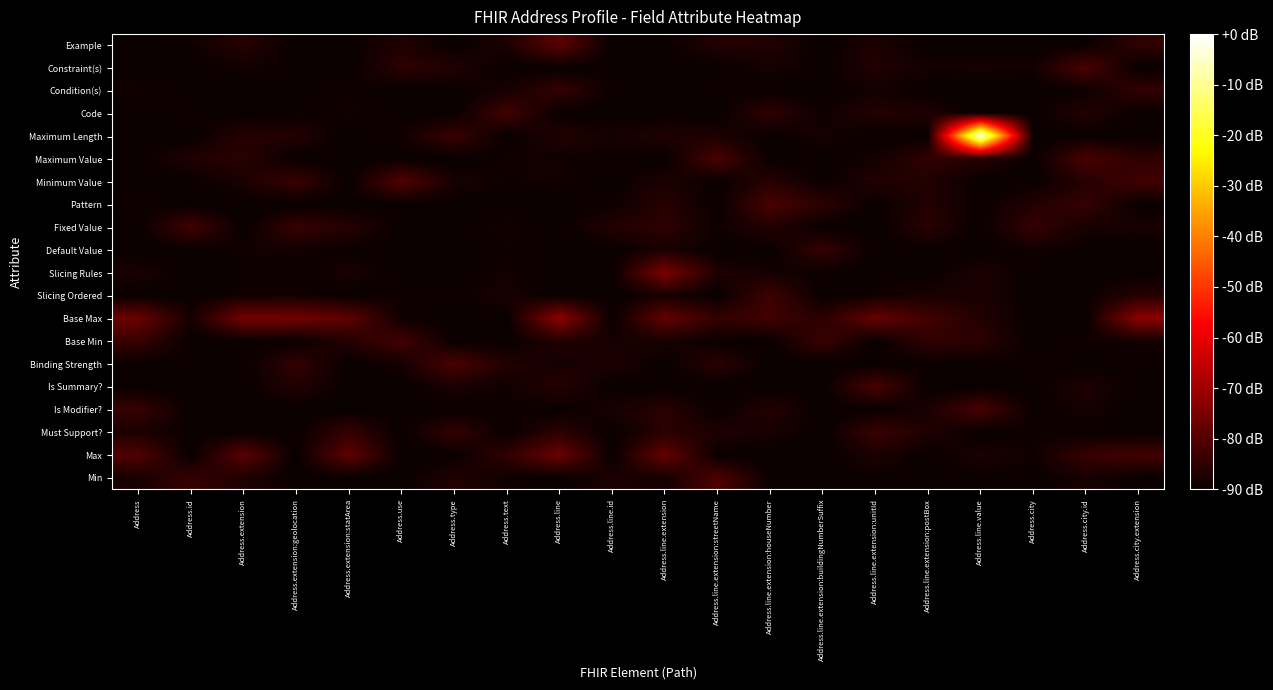

Reading right to left, what are all the values shown in this chart?

Min: Address.city.extension=-90.0	Address.city.id=-87.9	Address.city=-90.0	Address.line.value=-89.6	Address.line.extension:postBox=-90.0	Address.line.extension:unitId=-89.5	Address.line.extension:buildingNumberSuffix=-90.0	Address.line.extension:houseNumber=-90.0	Address.line.extension:streetName=-80.7	Address.line.extension=-88.6	Address.line.id=-87.5	Address.line=-90.0	Address.text=-89.1	Address.type=-86.8	Address.use=-90.0	Address.extension:statArea=-90.0	Address.extension:geolocation=-90.0	Address.extension=-87.0	Address.id=-84.1	Address=-88.0
Max: Address.city.extension=-82.4	Address.city.id=-83.9	Address.city=-89.0	Address.line.value=-87.6	Address.line.extension:postBox=-90.0	Address.line.extension:unitId=-87.4	Address.line.extension:buildingNumberSuffix=-90.0	Address.line.extension:houseNumber=-90.0	Address.line.extension:streetName=-90.0	Address.line.extension=-77.8	Address.line.id=-90.0	Address.line=-76.9	Address.text=-84.8	Address.type=-90.0	Address.use=-90.0	Address.extension:statArea=-78.6	Address.extension:geolocation=-90.0	Address.extension=-79.3	Address.id=-90.0	Address=-80.6
Must Support?: Address.city.extension=-90.0	Address.city.id=-90.0	Address.city=-89.0	Address.line.value=-90.0	Address.line.extension:postBox=-87.0	Address.line.extension:unitId=-83.7	Address.line.extension:buildingNumberSuffix=-90.0	Address.line.extension:houseNumber=-88.0	Address.line.extension:streetName=-87.3	Address.line.extension=-85.7	Address.line.id=-90.0	Address.line=-85.4	Address.text=-90.0	Address.type=-84.4	Address.use=-90.0	Address.extension:statArea=-84.1	Address.extension:geolocation=-90.0	Address.extension=-90.0	Address.id=-89.7	Address=-87.4
Is Modifier?: Address.city.extension=-90.0	Address.city.id=-88.4	Address.city=-90.0	Address.line.value=-81.6	Address.line.extension:postBox=-87.6	Address.line.extension:unitId=-90.0	Address.line.extension:buildingNumberSuffix=-90.0	Address.line.extension:houseNumber=-86.5	Address.line.extension:streetName=-90.0	Address.line.extension=-85.8	Address.line.id=-88.1	Address.line=-90.0	Address.text=-89.3	Address.type=-90.0	Address.use=-90.0	Address.extension:statArea=-90.0	Address.extension:geolocation=-90.0	Address.extension=-90.0	Address.id=-90.0	Address=-83.9
Is Summary?: Address.city.extension=-90.0	Address.city.id=-87.2	Address.city=-90.0	Address.line.value=-90.0	Address.line.extension:postBox=-90.0	Address.line.extension:unitId=-81.5	Address.line.extension:buildingNumberSuffix=-90.0	Address.line.extension:houseNumber=-90.0	Address.line.extension:streetName=-90.0	Address.line.extension=-90.0	Address.line.id=-90.0	Address.line=-86.1	Address.text=-89.0	Address.type=-87.7	Address.use=-90.0	Address.extension:statArea=-90.0	Address.extension:geolocation=-86.7	Address.extension=-90.0	Address.id=-90.0	Address=-90.0
Binding Strength: Address.city.extension=-89.4	Address.city.id=-90.0	Address.city=-89.1	Address.line.value=-90.0	Address.line.extension:postBox=-89.5	Address.line.extension:unitId=-90.0	Address.line.extension:buildingNumberSuffix=-90.0	Address.line.extension:houseNumber=-90.0	Address.line.extension:streetName=-85.6	Address.line.extension=-90.0	Address.line.id=-87.1	Address.line=-88.3	Address.text=-86.9	Address.type=-81.2	Address.use=-88.4	Address.extension:statArea=-90.0	Address.extension:geolocation=-84.6	Address.extension=-90.0	Address.id=-89.6	Address=-90.0
Base Min: Address.city.extension=-88.6	Address.city.id=-89.1	Address.city=-90.0	Address.line.value=-85.4	Address.line.extension:postBox=-84.9	Address.line.extension:unitId=-90.0	Address.line.extension:buildingNumberSuffix=-83.5	Address.line.extension:houseNumber=-90.0	Address.line.extension:streetName=-89.7	Address.line.extension=-87.9	Address.line.id=-88.1	Address.line=-86.7	Address.text=-90.0	Address.type=-90.0	Address.use=-82.5	Address.extension:statArea=-86.3	Address.extension:geolocation=-90.0	Address.extension=-90.0	Address.id=-90.0	Address=-83.7
Base Max: Address.city.extension=-72.5	Address.city.id=-89.9	Address.city=-90.0	Address.line.value=-86.8	Address.line.extension:postBox=-82.4	Address.line.extension:unitId=-77.6	Address.line.extension:buildingNumberSuffix=-85.7	Address.line.extension:houseNumber=-82.6	Address.line.extension:streetName=-84.3	Address.line.extension=-77.9	Address.line.id=-90.0	Address.line=-72.4	Address.text=-90.0	Address.type=-90.0	Address.use=-89.3	Address.extension:statArea=-78.7	Address.extension:geolocation=-76.0	Address.extension=-75.8	Address.id=-88.5	Address=-76.9
Slicing Ordered: Address.city.extension=-86.2	Address.city.id=-89.6	Address.city=-90.0	Address.line.value=-87.5	Address.line.extension:postBox=-87.8	Address.line.extension:unitId=-88.9	Address.line.extension:buildingNumberSuffix=-90.0	Address.line.extension:houseNumber=-82.9	Address.line.extension:streetName=-90.0	Address.line.extension=-87.9	Address.line.id=-90.0	Address.line=-90.0	Address.text=-87.9	Address.type=-89.6	Address.use=-89.0	Address.extension:statArea=-90.0	Address.extension:geolocation=-88.6	Address.extension=-88.6	Address.id=-90.0	Address=-90.0
Slicing Rules: Address.city.extension=-90.0	Address.city.id=-90.0	Address.city=-90.0	Address.line.value=-87.5	Address.line.extension:postBox=-90.0	Address.line.extension:unitId=-90.0	Address.line.extension:buildingNumberSuffix=-89.5	Address.line.extension:houseNumber=-88.4	Address.line.extension:streetName=-87.3	Address.line.extension=-74.6	Address.line.id=-90.0	Address.line=-90.0	Address.text=-88.8	Address.type=-90.0	Address.use=-90.0	Address.extension:statArea=-87.9	Address.extension:geolocation=-90.0	Address.extension=-90.0	Address.id=-90.0	Address=-87.8
Default Value: Address.city.extension=-90.0	Address.city.id=-89.9	Address.city=-88.8	Address.line.value=-90.0	Address.line.extension:postBox=-90.0	Address.line.extension:unitId=-90.0	Address.line.extension:buildingNumberSuffix=-84.2	Address.line.extension:houseNumber=-90.0	Address.line.extension:streetName=-90.0	Address.line.extension=-87.7	Address.line.id=-90.0	Address.line=-90.0	Address.text=-89.0	Address.type=-90.0	Address.use=-90.0	Address.extension:statArea=-89.6	Address.extension:geolocation=-88.6	Address.extension=-88.7	Address.id=-90.0	Address=-90.0
Fixed Value: Address.city.extension=-88.0	Address.city.id=-88.0	Address.city=-84.1	Address.line.value=-90.0	Address.line.extension:postBox=-85.6	Address.line.extension:unitId=-90.0	Address.line.extension:buildingNumberSuffix=-90.0	Address.line.extension:houseNumber=-86.3	Address.line.extension:streetName=-89.1	Address.line.extension=-85.5	Address.line.id=-86.6	Address.line=-90.0	Address.text=-88.6	Address.type=-89.7	Address.use=-90.0	Address.extension:statArea=-86.1	Address.extension:geolocation=-83.8	Address.extension=-90.0	Address.id=-82.6	Address=-90.0
Pattern: Address.city.extension=-90.0	Address.city.id=-84.2	Address.city=-86.6	Address.line.value=-89.7	Address.line.extension:postBox=-86.7	Address.line.extension:unitId=-90.0	Address.line.extension:buildingNumberSuffix=-85.3	Address.line.extension:houseNumber=-81.5	Address.line.extension:streetName=-89.8	Address.line.extension=-86.2	Address.line.id=-89.1	Address.line=-90.0	Address.text=-90.0	Address.type=-90.0	Address.use=-89.8	Address.extension:statArea=-90.0	Address.extension:geolocation=-90.0	Address.extension=-90.0	Address.id=-90.0	Address=-89.0
Minimum Value: Address.city.extension=-82.7	Address.city.id=-86.2	Address.city=-90.0	Address.line.value=-90.0	Address.line.extension:postBox=-86.7	Address.line.extension:unitId=-86.6	Address.line.extension:buildingNumberSuffix=-90.0	Address.line.extension:houseNumber=-85.9	Address.line.extension:streetName=-90.0	Address.line.extension=-87.4	Address.line.id=-90.0	Address.line=-88.6	Address.text=-89.1	Address.type=-88.1	Address.use=-80.1	Address.extension:statArea=-90.0	Address.extension:geolocation=-83.7	Address.extension=-87.6	Address.id=-90.0	Address=-90.0
Maximum Value: Address.city.extension=-85.3	Address.city.id=-81.4	Address.city=-90.0	Address.line.value=-86.1	Address.line.extension:postBox=-84.8	Address.line.extension:unitId=-88.6	Address.line.extension:buildingNumberSuffix=-90.0	Address.line.extension:houseNumber=-90.0	Address.line.extension:streetName=-81.4	Address.line.extension=-90.0	Address.line.id=-89.3	Address.line=-88.9	Address.text=-88.8	Address.type=-90.0	Address.use=-90.0	Address.extension:statArea=-90.0	Address.extension:geolocation=-90.0	Address.extension=-85.9	Address.id=-86.7	Address=-90.0
Maximum Length: Address.city.extension=-90.0	Address.city.id=-90.0	Address.city=-90.0	Address.line.value=-0.6	Address.line.extension:postBox=-89.9	Address.line.extension:unitId=-90.0	Address.line.extension:buildingNumberSuffix=-88.2	Address.line.extension:houseNumber=-90.0	Address.line.extension:streetName=-87.5	Address.line.extension=-87.0	Address.line.id=-88.5	Address.line=-86.7	Address.text=-90.0	Address.type=-83.8	Address.use=-88.8	Address.extension:statArea=-90.0	Address.extension:geolocation=-86.7	Address.extension=-86.3	Address.id=-90.0	Address=-90.0
Code: Address.city.extension=-90.0	Address.city.id=-86.5	Address.city=-90.0	Address.line.value=-90.0	Address.line.extension:postBox=-87.3	Address.line.extension:unitId=-86.4	Address.line.extension:buildingNumberSuffix=-89.2	Address.line.extension:houseNumber=-84.9	Address.line.extension:streetName=-90.0	Address.line.extension=-90.0	Address.line.id=-90.0	Address.line=-89.9	Address.text=-82.5	Address.type=-90.0	Address.use=-90.0	Address.extension:statArea=-88.8	Address.extension:geolocation=-89.7	Address.extension=-90.0	Address.id=-89.2	Address=-90.0
Condition(s): Address.city.extension=-84.6	Address.city.id=-89.3	Address.city=-90.0	Address.line.value=-90.0	Address.line.extension:postBox=-90.0	Address.line.extension:unitId=-88.8	Address.line.extension:buildingNumberSuffix=-90.0	Address.line.extension:houseNumber=-90.0	Address.line.extension:streetName=-89.3	Address.line.extension=-90.0	Address.line.id=-89.4	Address.line=-84.2	Address.text=-88.1	Address.type=-90.0	Address.use=-90.0	Address.extension:statArea=-89.0	Address.extension:geolocation=-90.0	Address.extension=-90.0	Address.id=-90.0	Address=-88.7
Constraint(s): Address.city.extension=-90.0	Address.city.id=-81.2	Address.city=-88.7	Address.line.value=-88.3	Address.line.extension:postBox=-88.7	Address.line.extension:unitId=-86.7	Address.line.extension:buildingNumberSuffix=-89.7	Address.line.extension:houseNumber=-88.2	Address.line.extension:streetName=-90.0	Address.line.extension=-90.0	Address.line.id=-89.8	Address.line=-90.0	Address.text=-90.0	Address.type=-86.7	Address.use=-85.4	Address.extension:statArea=-90.0	Address.extension:geolocation=-89.6	Address.extension=-88.7	Address.id=-90.0	Address=-90.0
Example: Address.city.extension=-85.0	Address.city.id=-90.0	Address.city=-90.0	Address.line.value=-90.0	Address.line.extension:postBox=-90.0	Address.line.extension:unitId=-87.5	Address.line.extension:buildingNumberSuffix=-90.0	Address.line.extension:houseNumber=-86.9	Address.line.extension:streetName=-86.6	Address.line.extension=-89.7	Address.line.id=-90.0	Address.line=-79.1	Address.text=-87.4	Address.type=-90.0	Address.use=-87.0	Address.extension:statArea=-90.0	Address.extension:geolocation=-90.0	Address.extension=-86.1	Address.id=-89.2	Address=-90.0